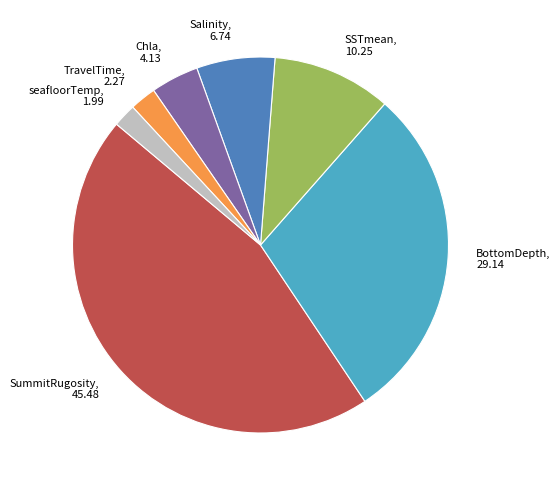

True or false: SSTmean, 10.25 accounts for 10% of the total.

True